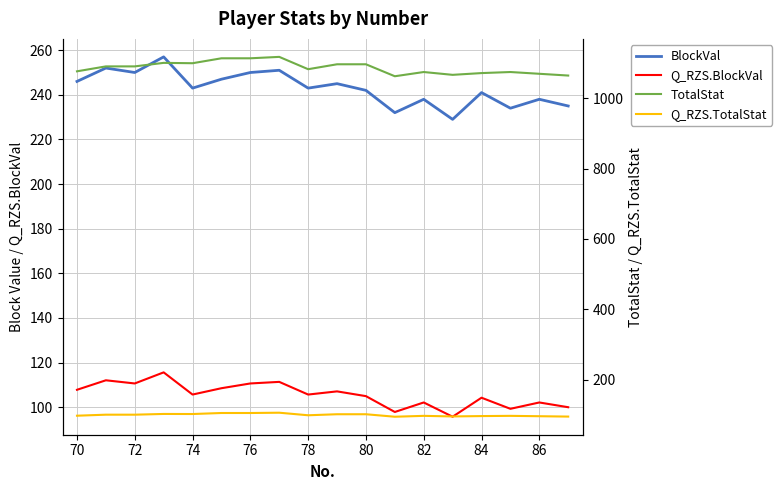

True or false: BlockVal and Q_RZS.BlockVal cross at least once.

False